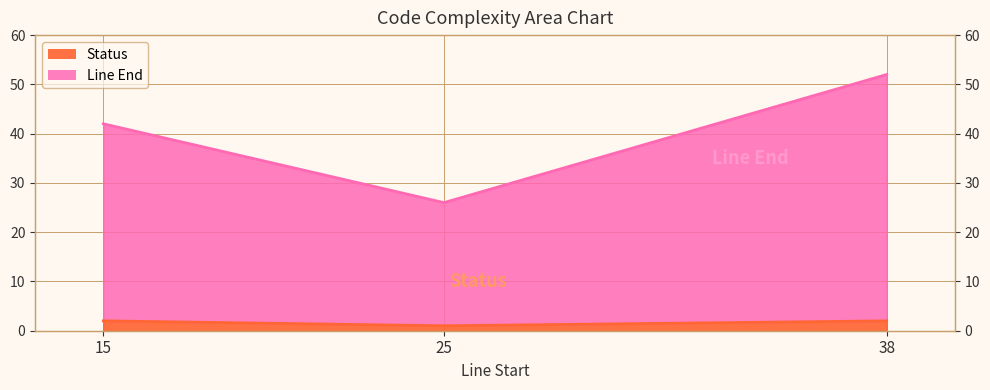

Where is Line End nearest to the value 39?

15